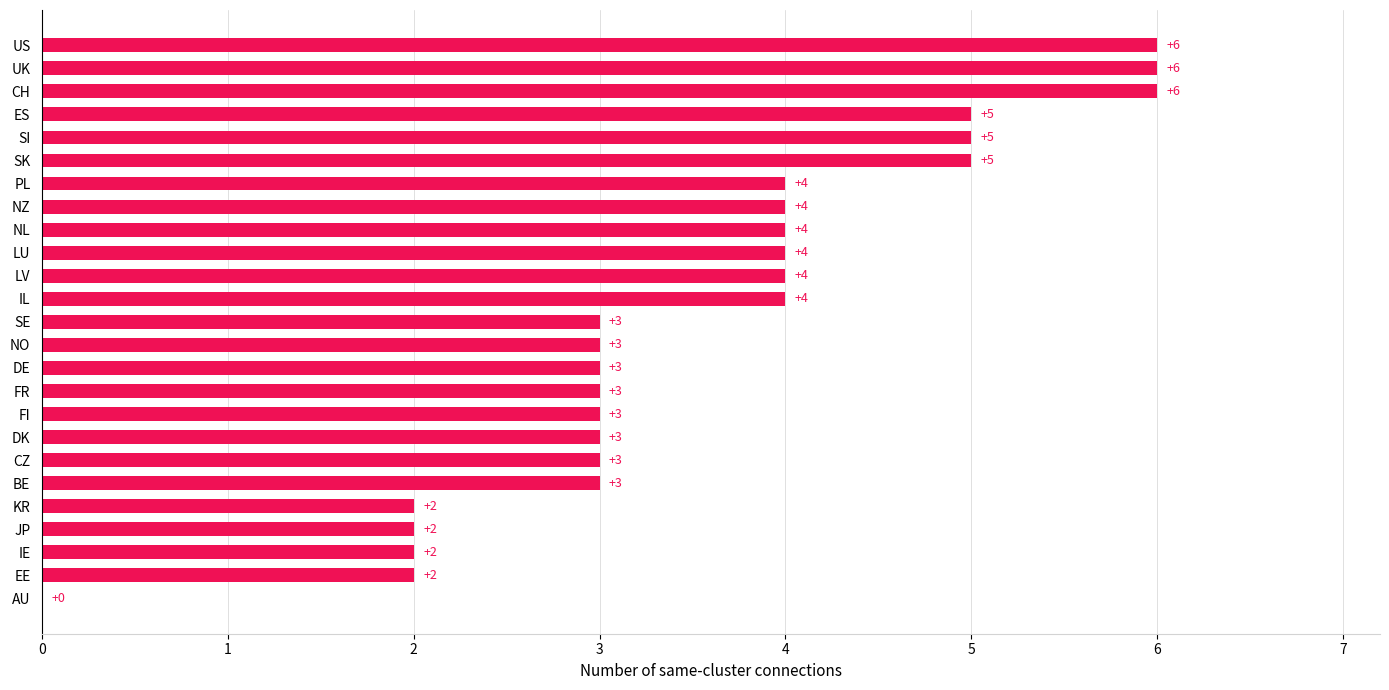

Count the number of categories in the chart.

25